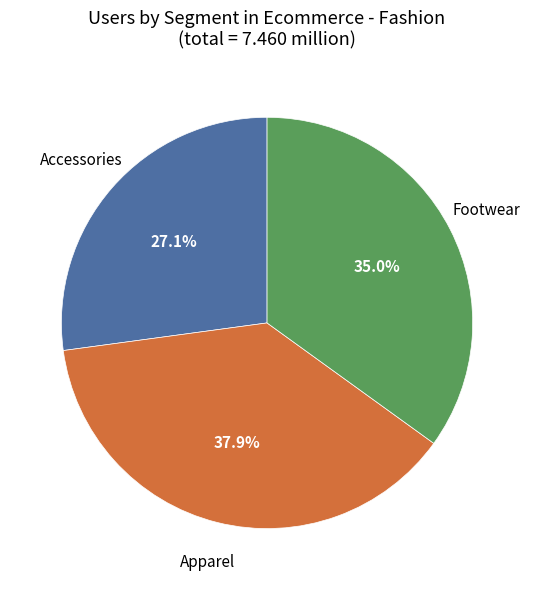

Does any single category account for the majority?

No